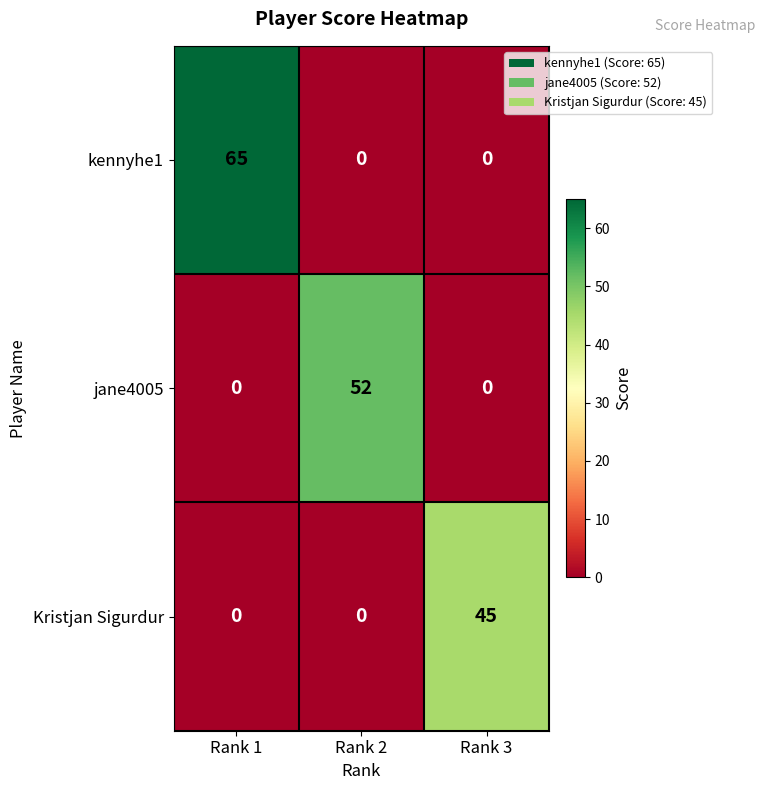

What is the average value of the kennyhe1 series?

22